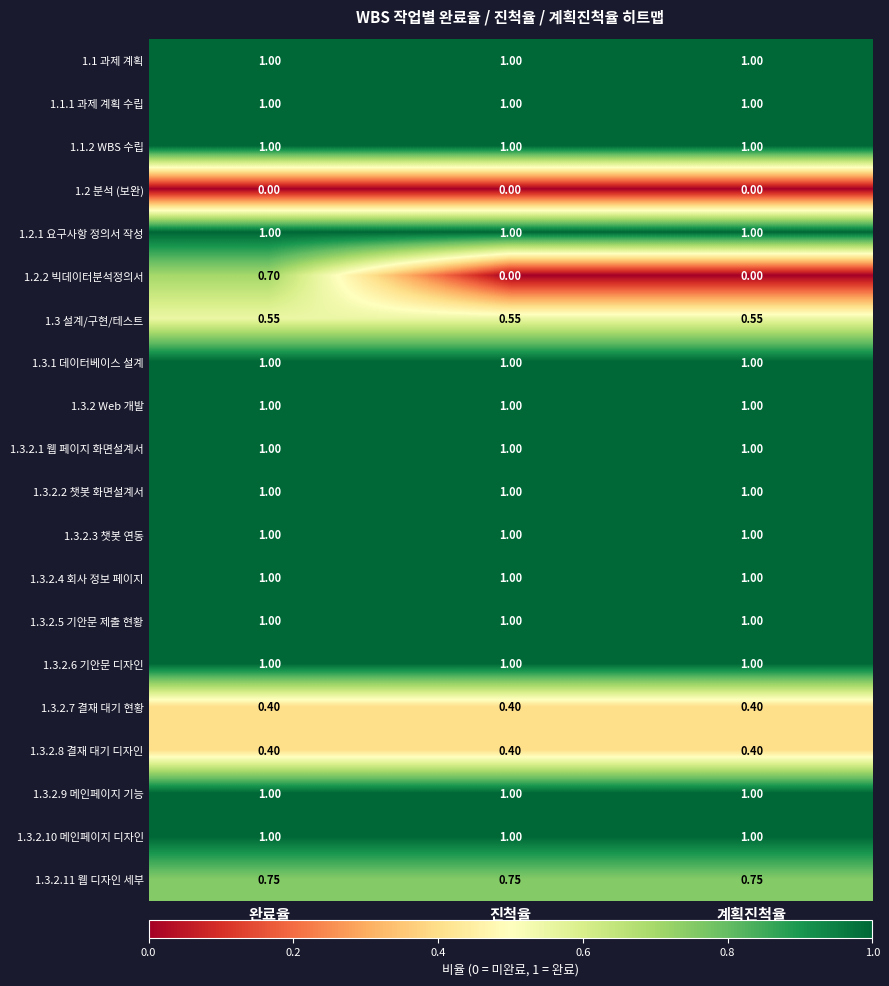

Is the value of 1.3.2.3 챗봇 연동 at 완료율 greater than the value of 1.3.2.8 결재 대기 디자인 at 진척율?

Yes